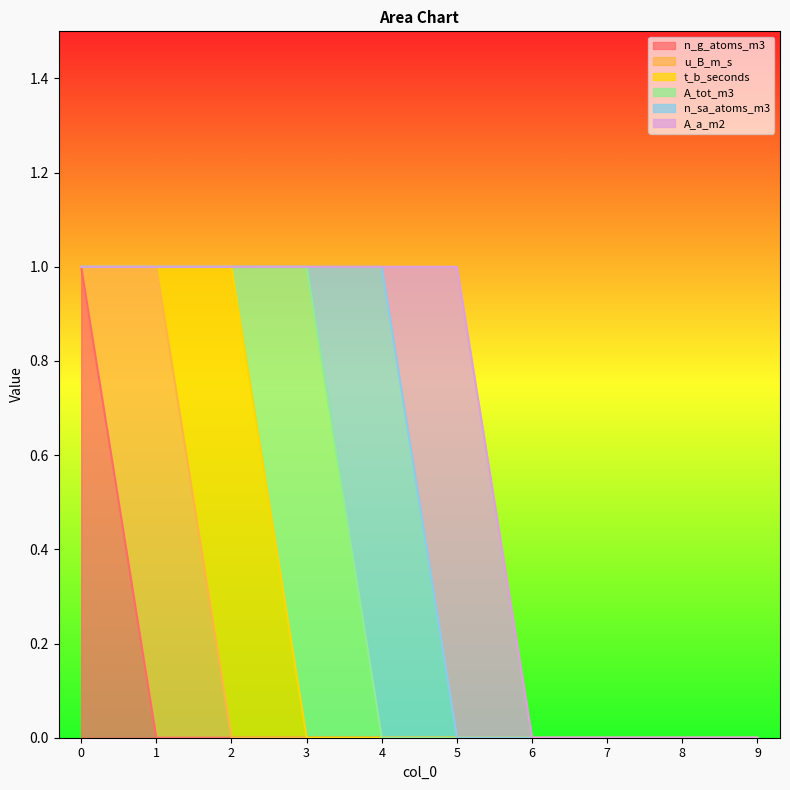

How many values in A_tot_m3 are above zero?

1